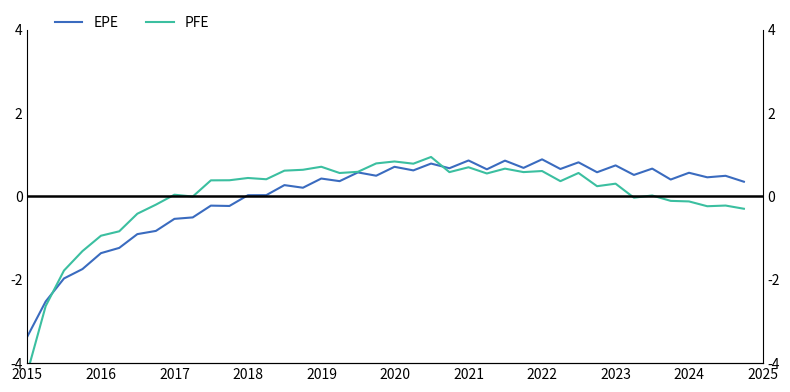

What is the greatest value displayed?

0.9